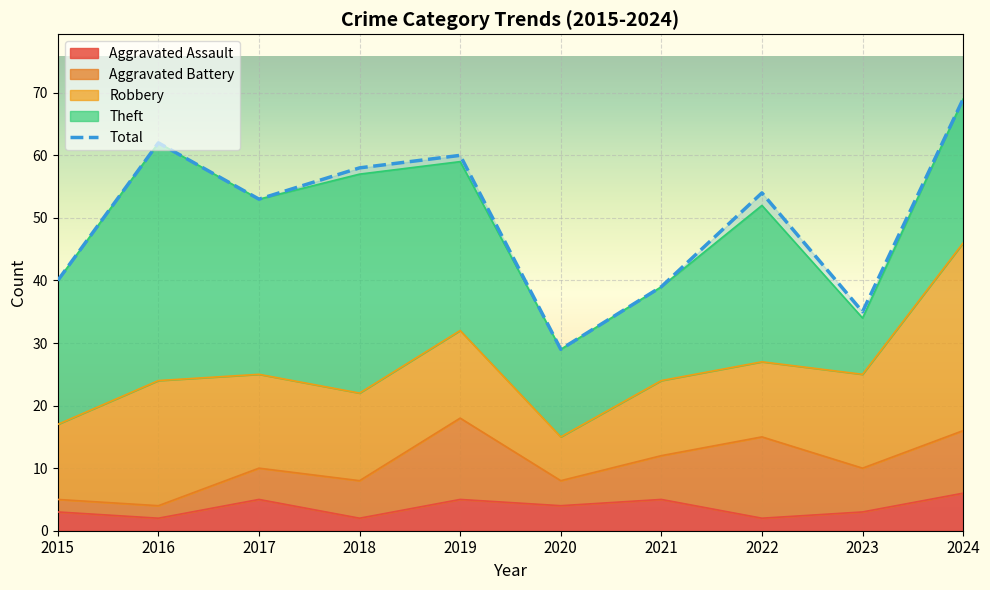

Reading left to right, what are all the values shown in this chart?

2015=40	2016=62	2017=53	2018=58	2019=60	2020=29	2021=39	2022=54	2023=35	2024=69